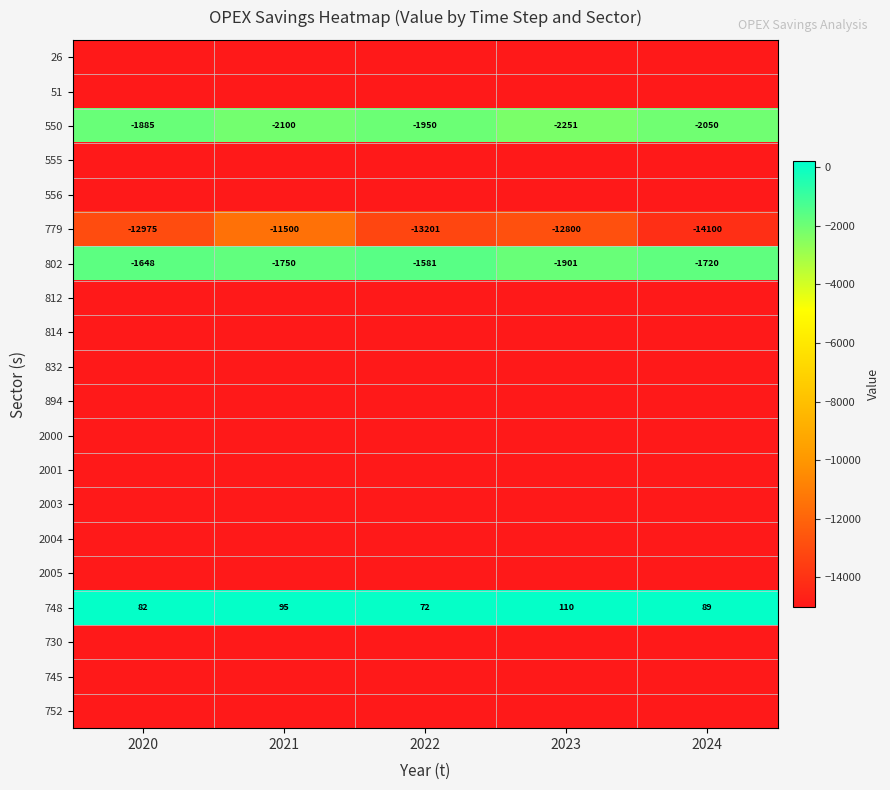

What is the spread (max minus min) of values at 2024?

15088.7